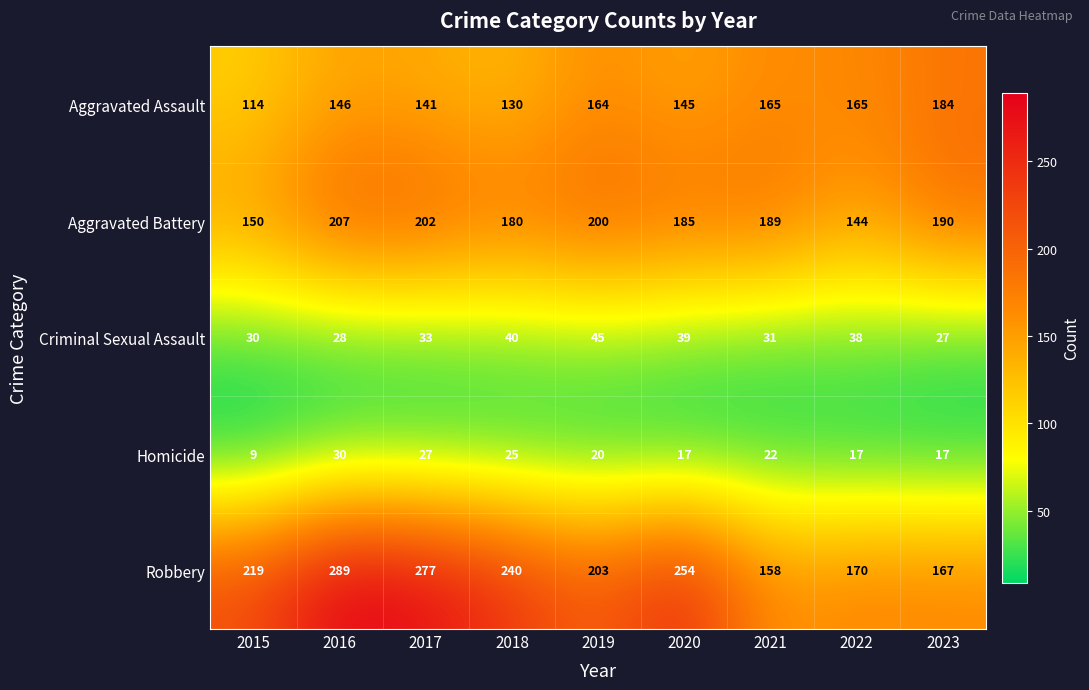

Between 2018 and 2023, which series saw the biggest shift?

Robbery